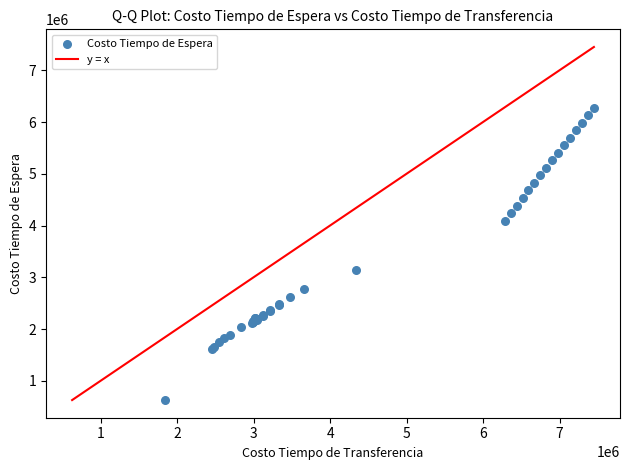

What Y value in the scatter plot is closest to 3448844?

3135312.9